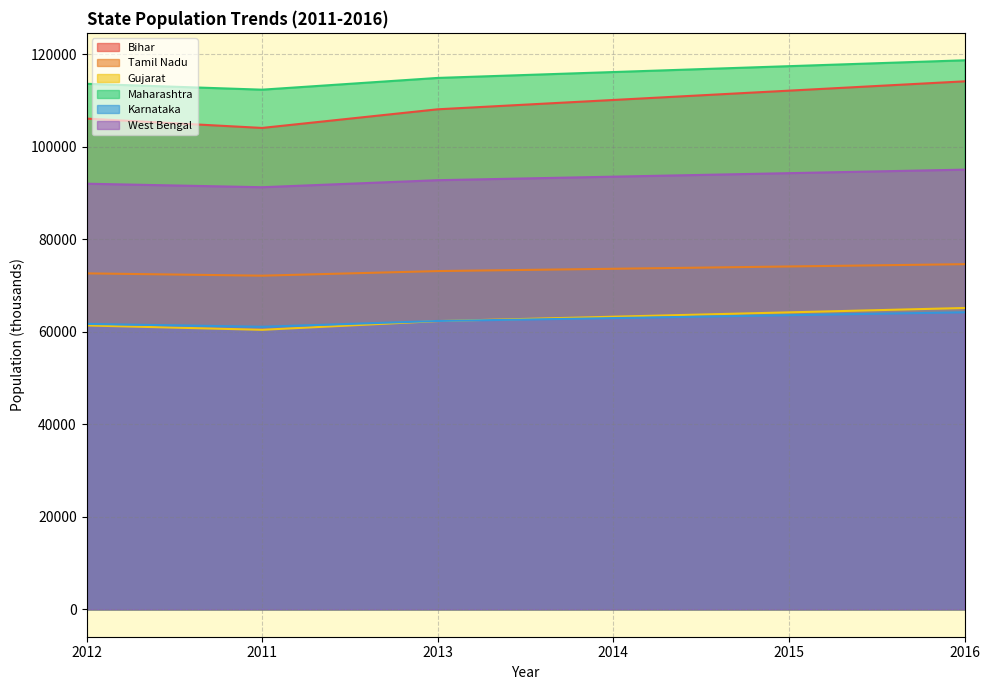

Reading left to right, what are all the values shown in this chart?

Bihar: 2012=106115	2011=104099	2013=108130	2014=110145	2015=112161	2016=114176
Tamil Nadu: 2012=72645	2011=72147	2013=73142	2014=73640	2015=74137	2016=74635
Gujarat: 2012=61383	2011=60440	2013=62327	2014=63271	2015=64214	2016=65158
Maharashtra: 2012=113645	2011=112374	2013=114915	2014=116186	2015=117456	2016=118727
Karnataka: 2012=61722	2011=61095	2013=62349	2014=62975	2015=63602	2016=64229
West Bengal: 2012=92037	2011=91276	2013=92797	2014=93558	2015=94318	2016=95079